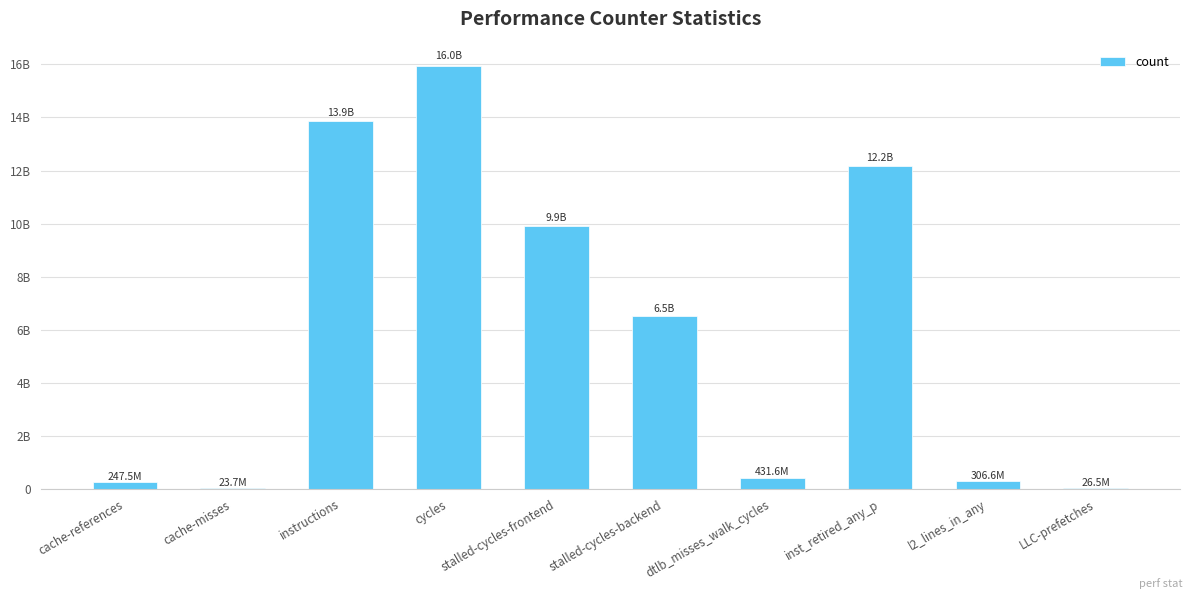

Reading left to right, extract all data points from this chart.

247540312	23718711	13858950810	15953140046	9910213182	6532200537	431646365	12158760280	306621268	26461733